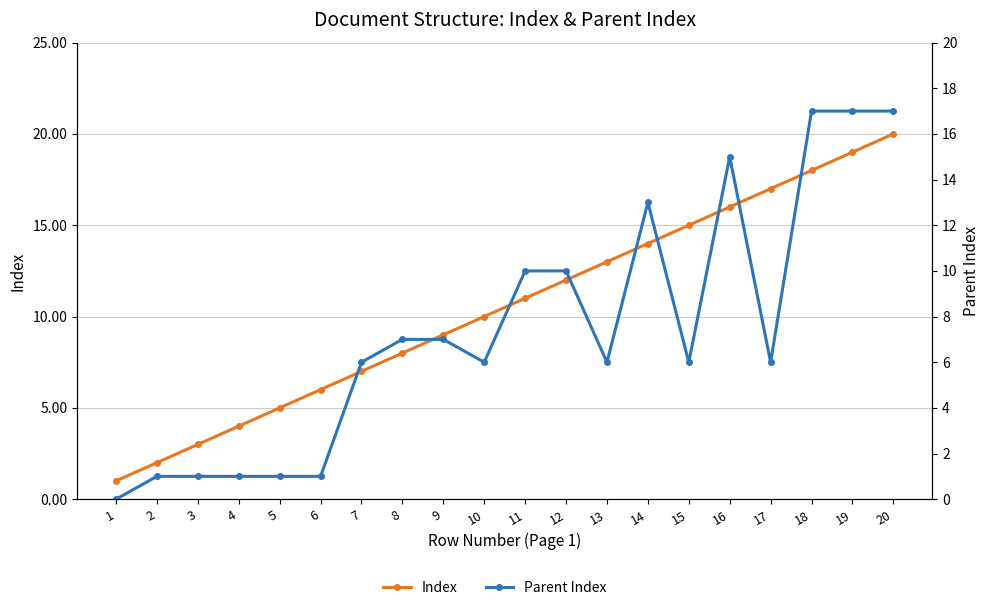

Reading left to right, extract all data points from this chart.

Index: 1=1	2=2	3=3	4=4	5=5	6=6	7=7	8=8	9=9	10=10	11=11	12=12	13=13	14=14	15=15	16=16	17=17	18=18	19=19	20=20
Parent Index: 1=0	2=1	3=1	4=1	5=1	6=1	7=6	8=7	9=7	10=6	11=10	12=10	13=6	14=13	15=6	16=15	17=6	18=17	19=17	20=17